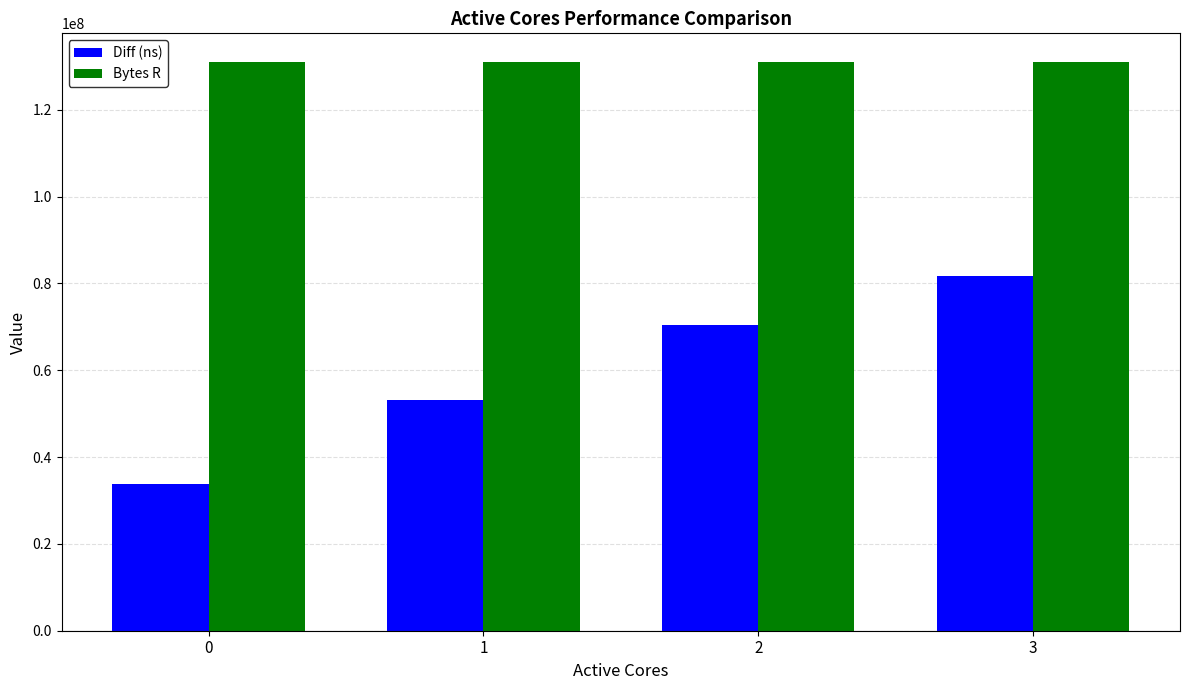

How many bars are there in each group?

2